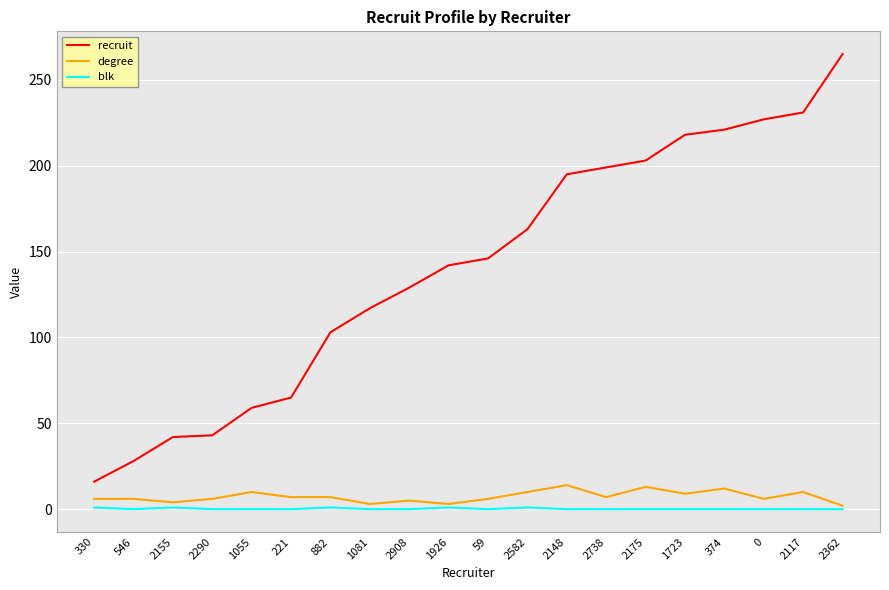

What position from the left is 2117?

19